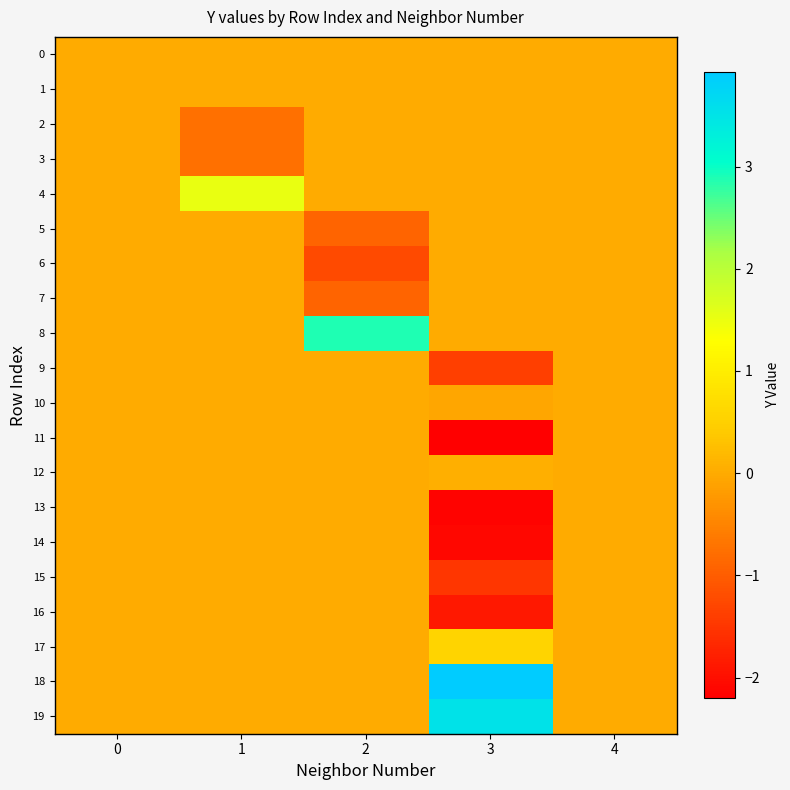

Which series has the largest total across all categories?

18